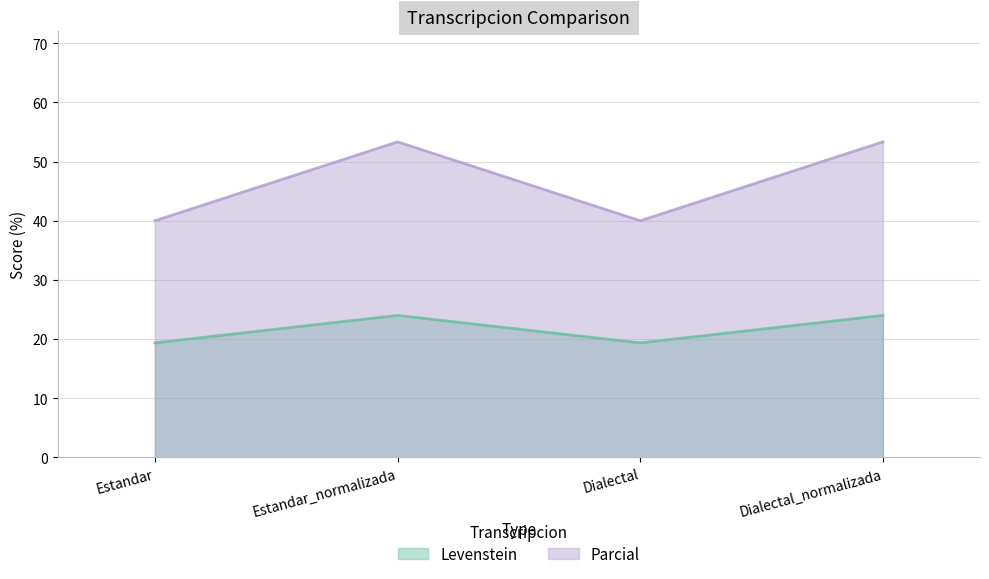

List the series in order of their peak value, highest first.

Parcial, Levenstein